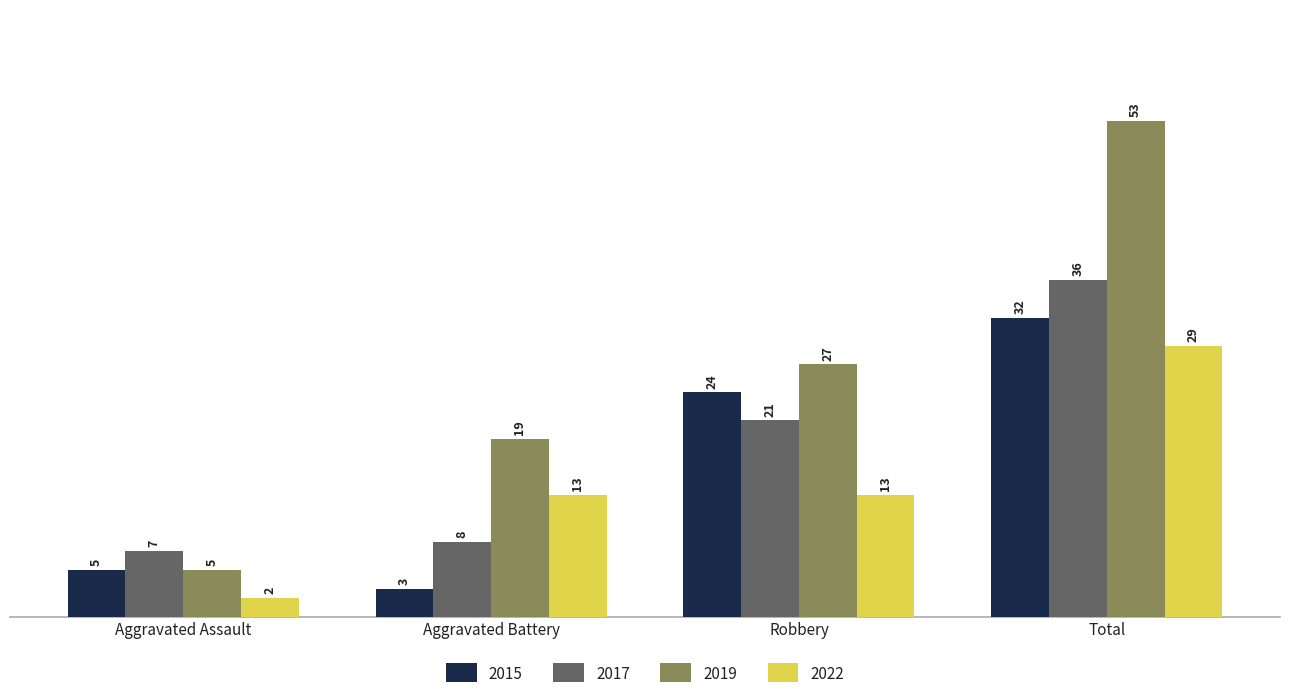

Is the value of 2015 at Robbery greater than the value of 2017 at Total?

No